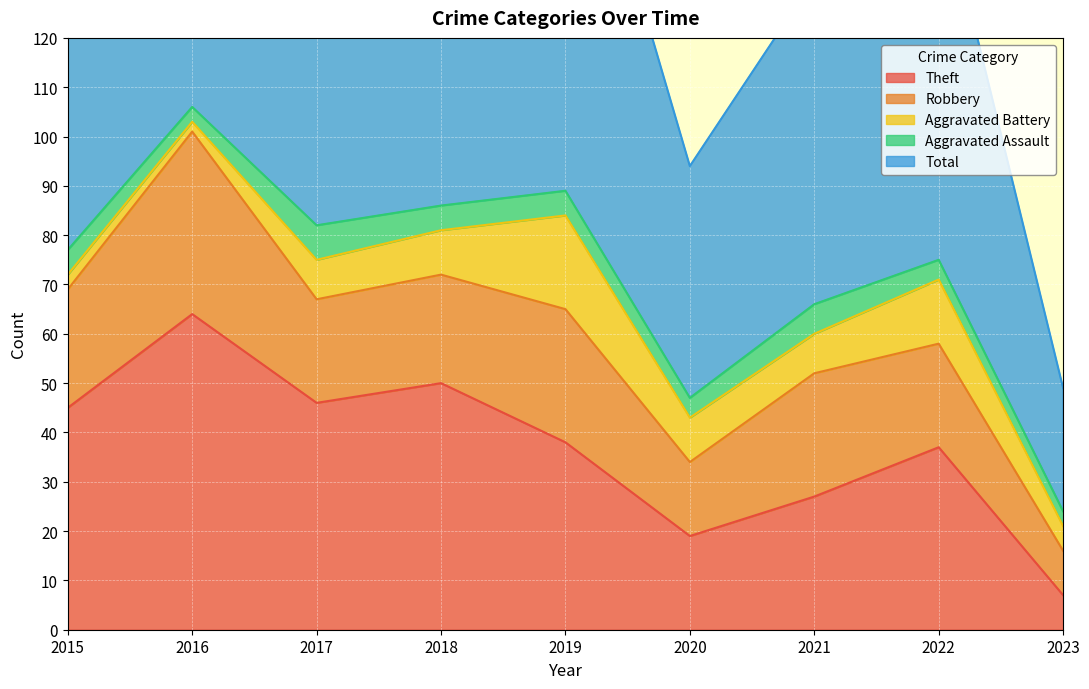

Between 2015 and 2021, which is larger?

2015